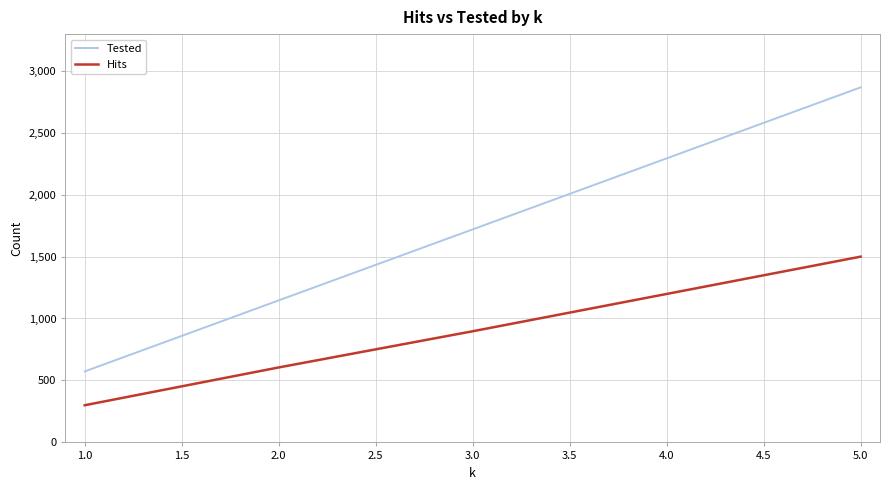

What is the sum of all Tested values?

8595